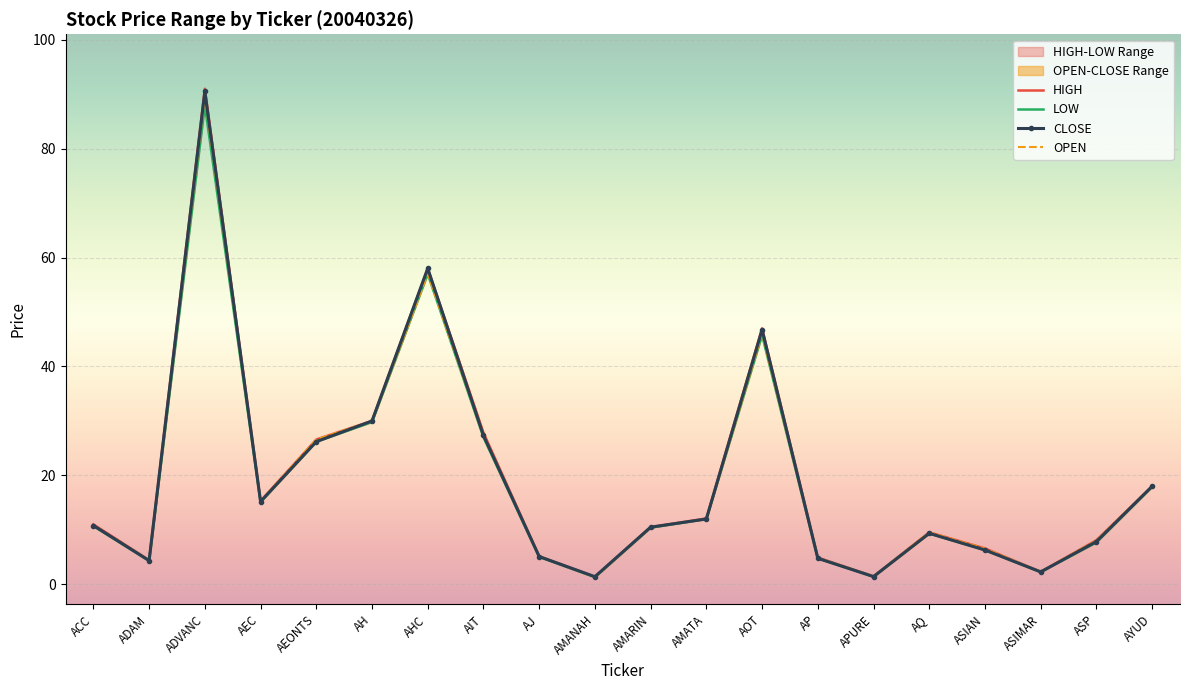

At which label is LOW closest to 44?

AOT